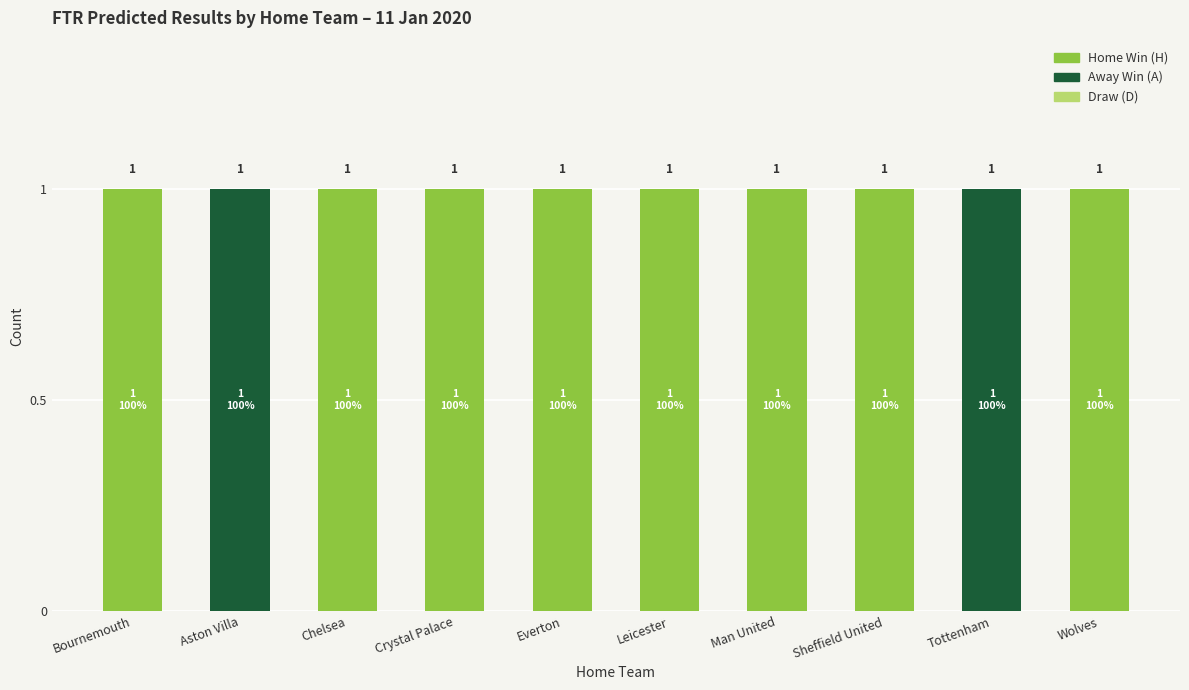

The value of Home Win (H) at Bournemouth is 0. True or false?

False